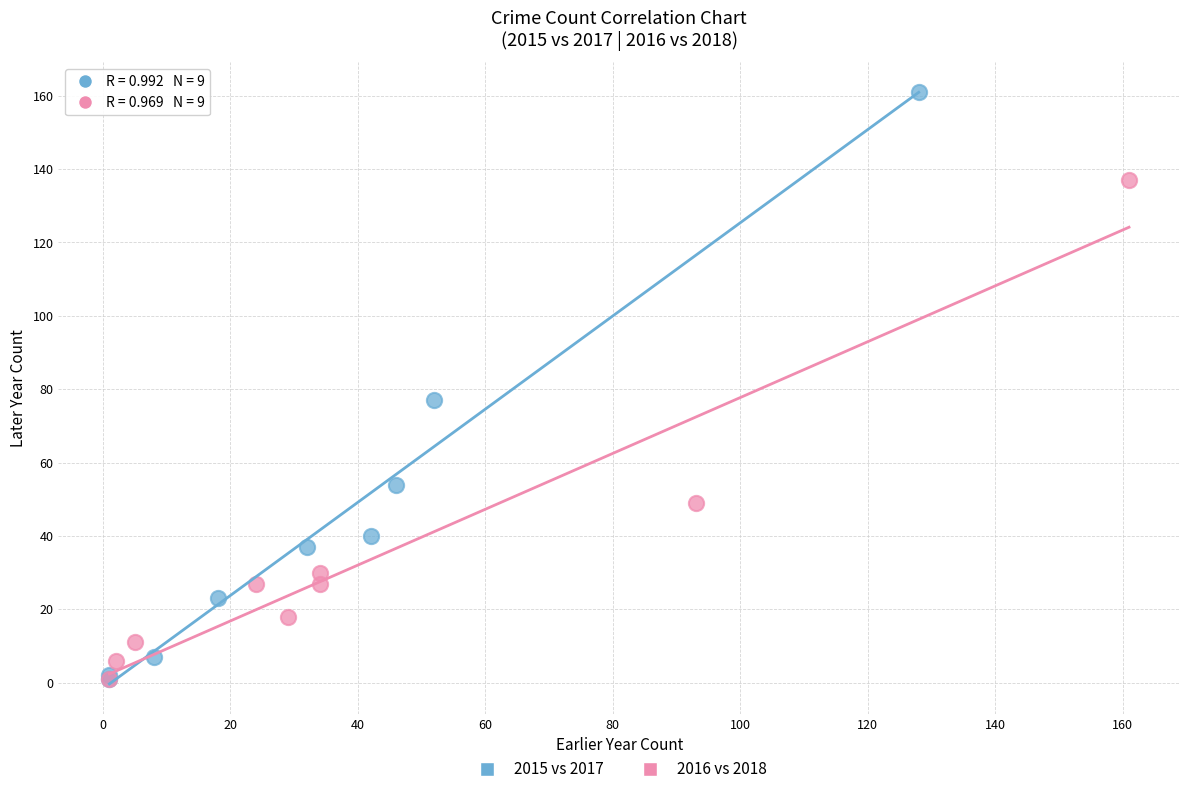

Which series reaches the maximum Y coordinate?

2015 vs 2017